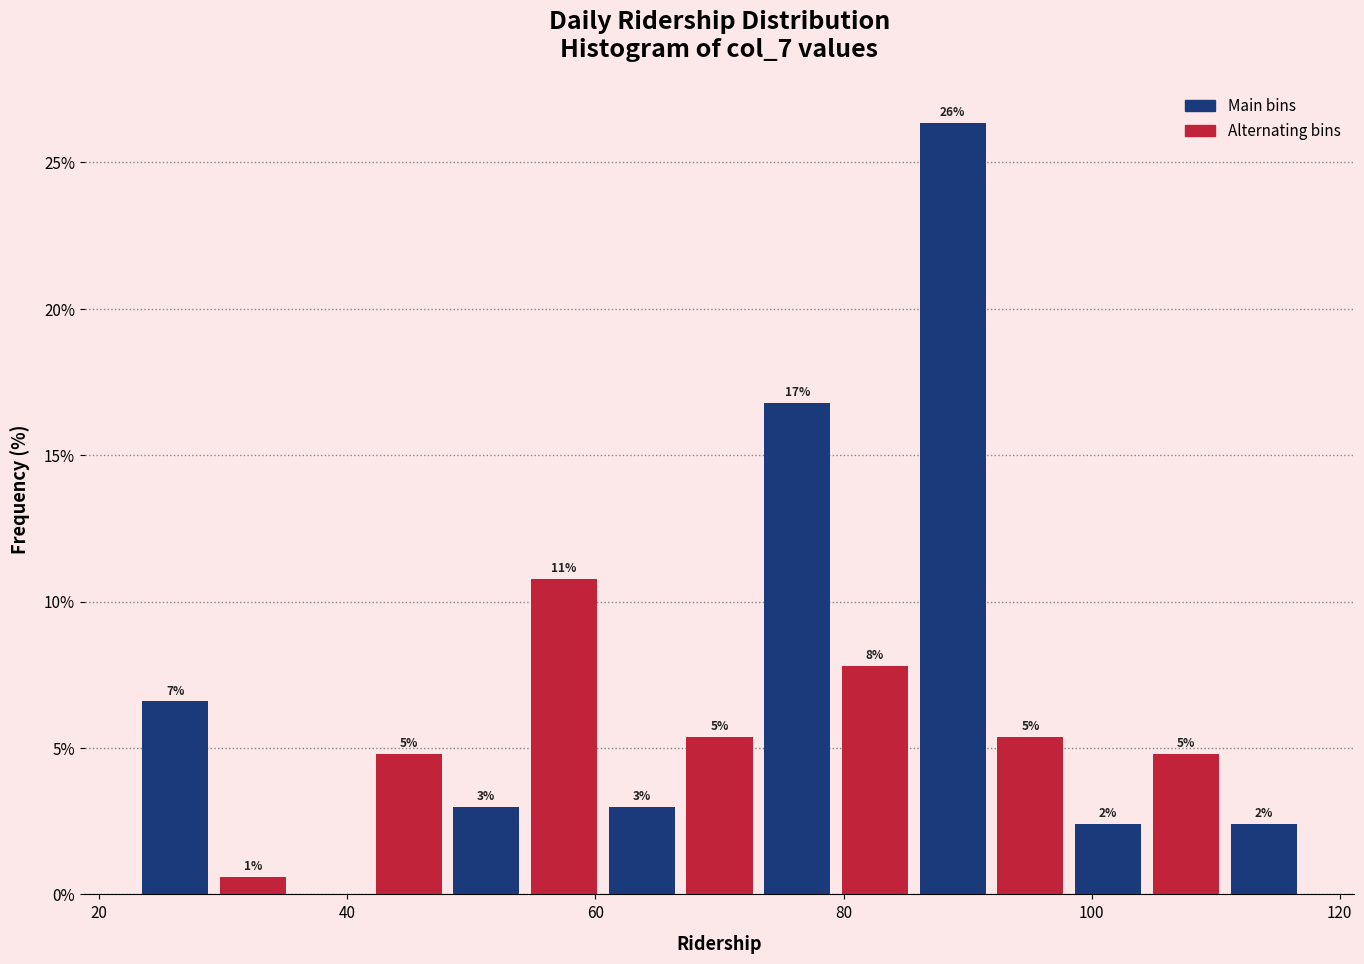

Around what value on the x-axis is the tallest bar? Give the approximate position of its centre, as read against the axis.

88